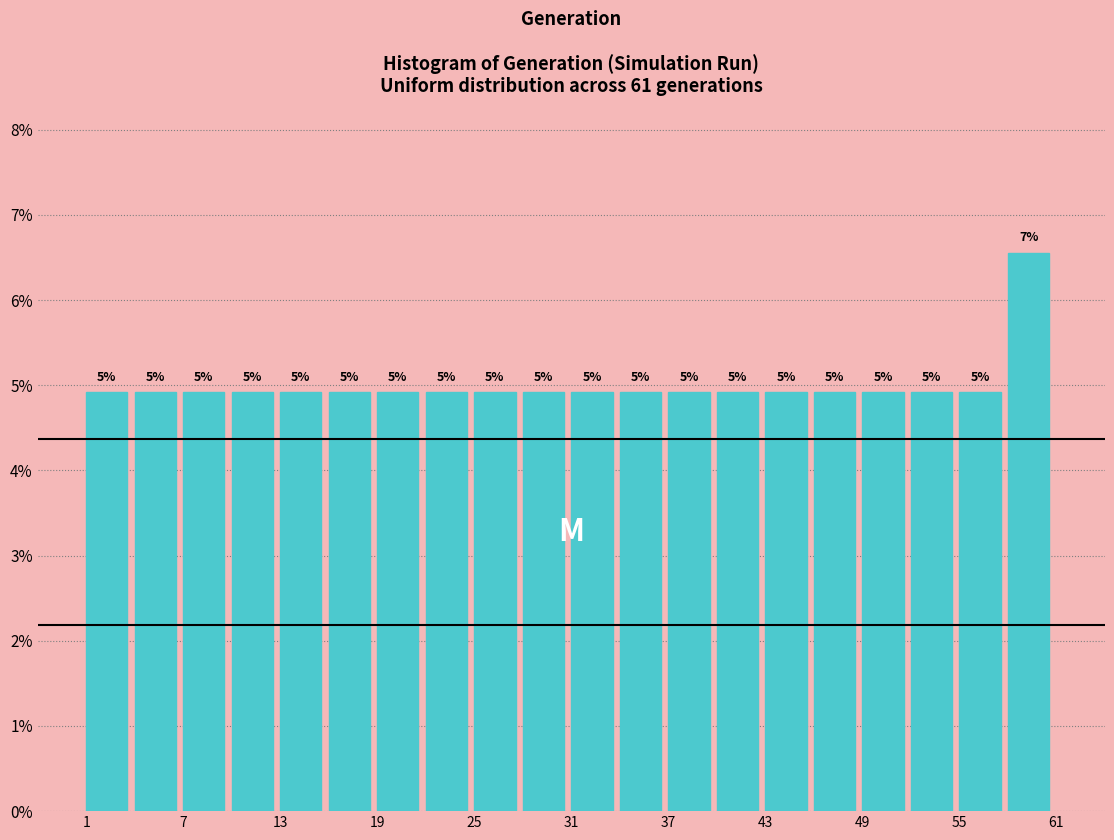

Around what value on the x-axis is the tallest bar? Give the approximate position of its centre, as read against the axis.

59